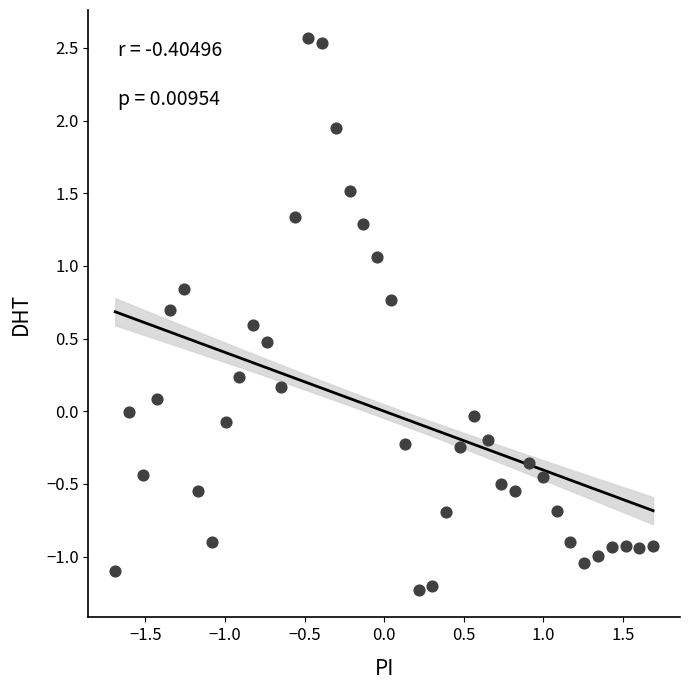

What is the range of Y values (max minus min)?

3.8